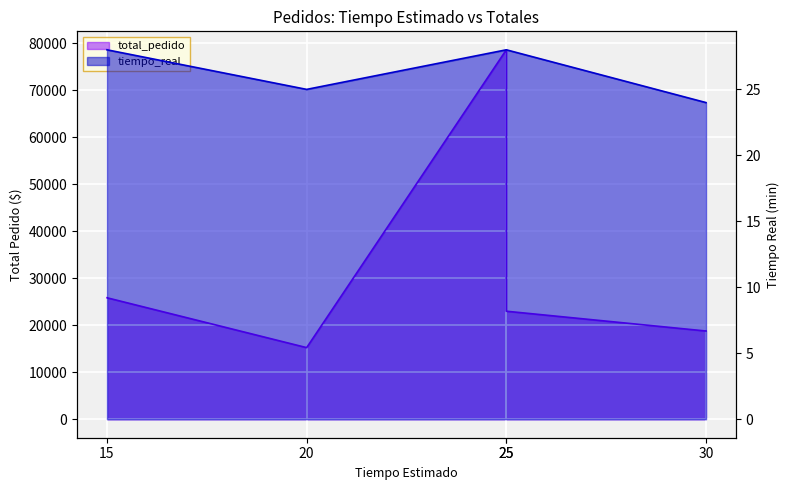

Which has a higher value, 20 or 30?

30